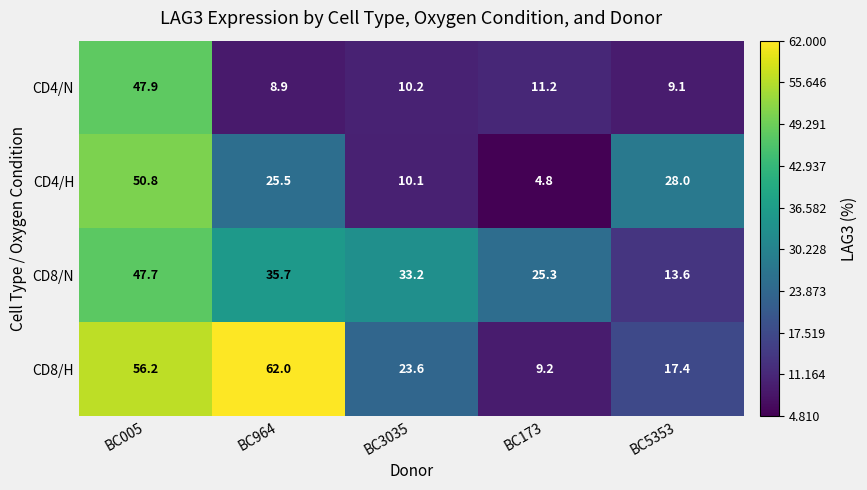

Count the number of categories in the chart.

5